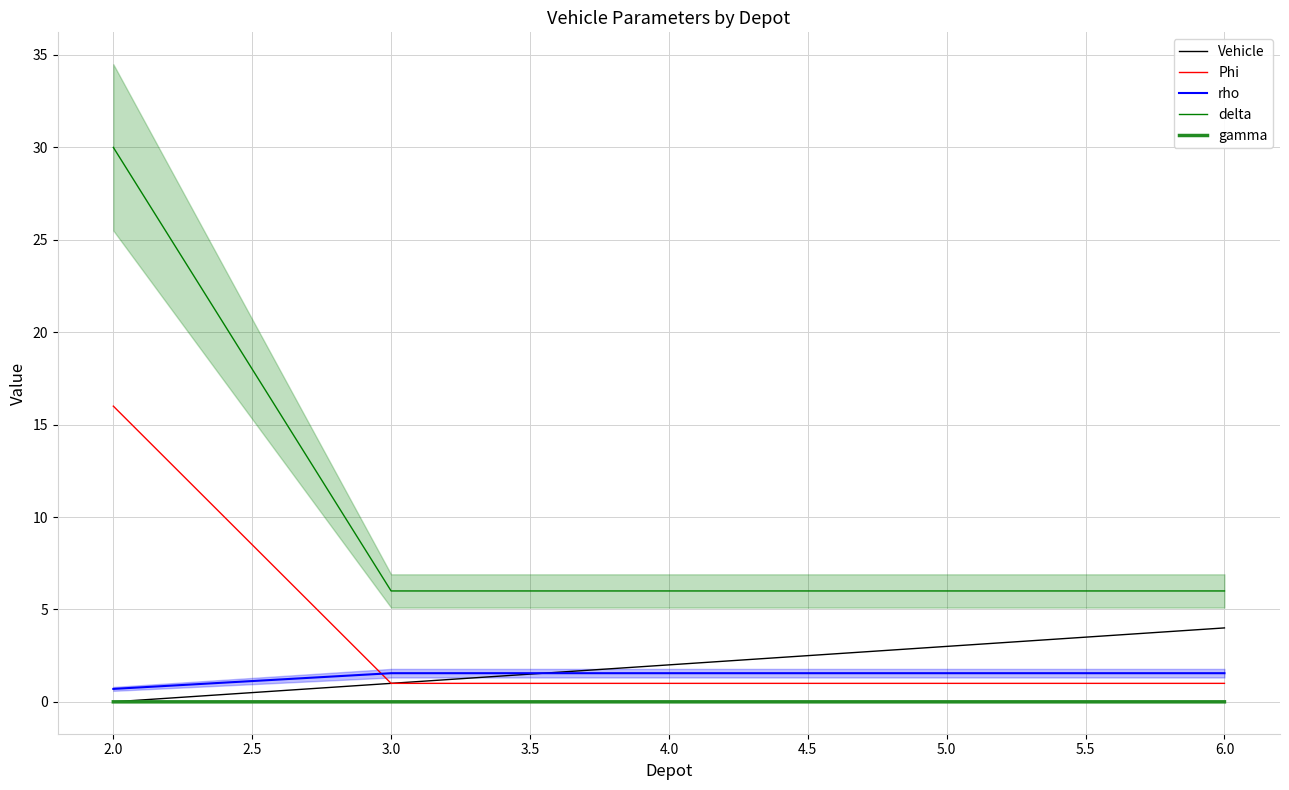

What are all the series names shown in the legend?

Vehicle, Phi, rho, delta, gamma